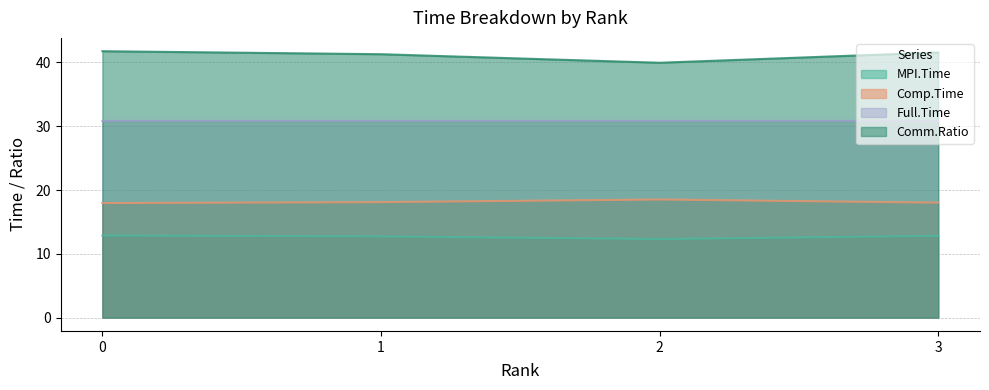

What are all the series names shown in the legend?

MPI.Time, Comp.Time, Full.Time, Comm.Ratio